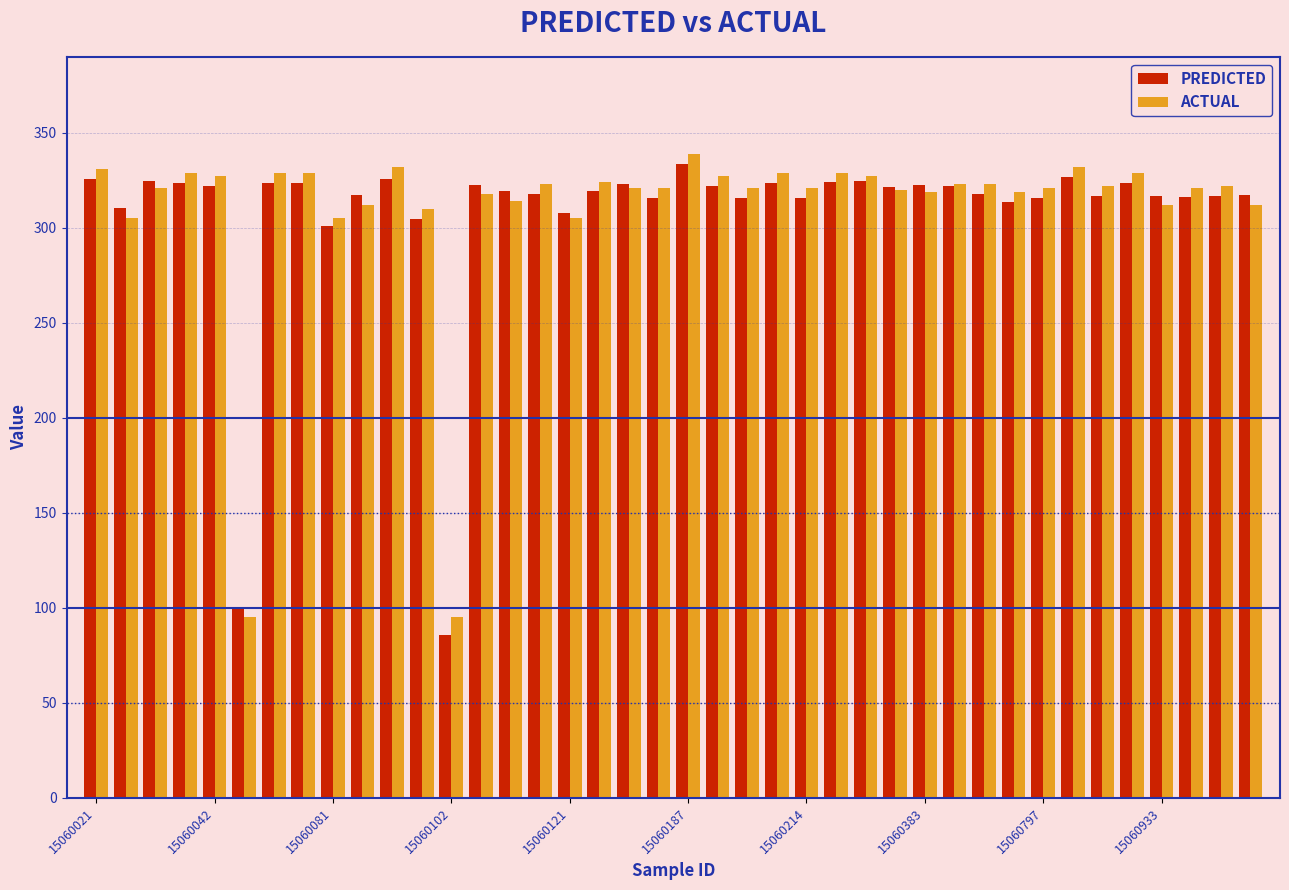

What is the difference between the second highest and minimum values in the ACTUAL series?

237.0